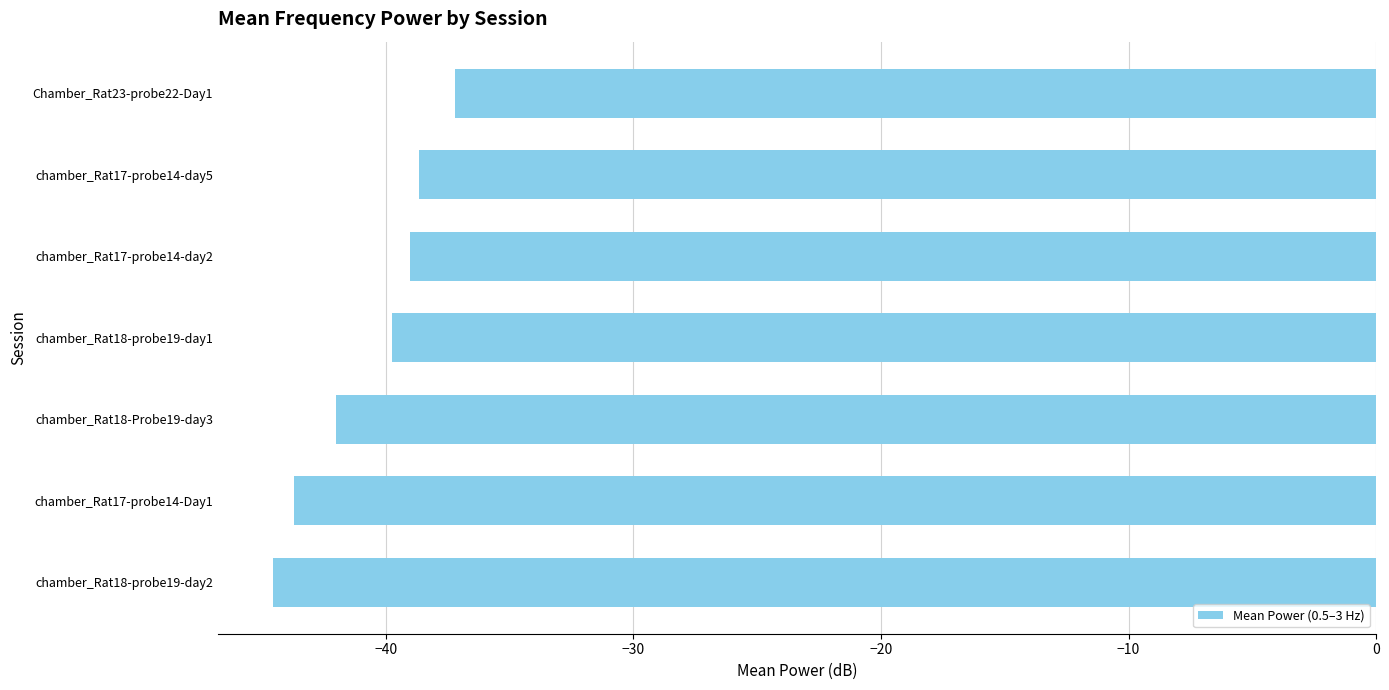

What is the maximum value shown in the chart?

-37.2